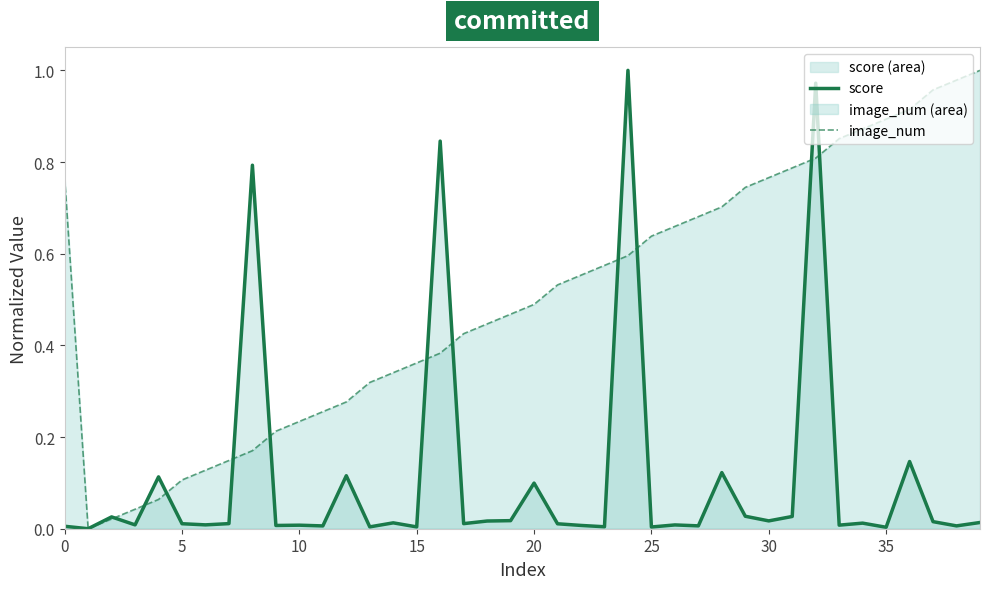

Which series ends up on top after the final intersection of score and image_num?

image_num